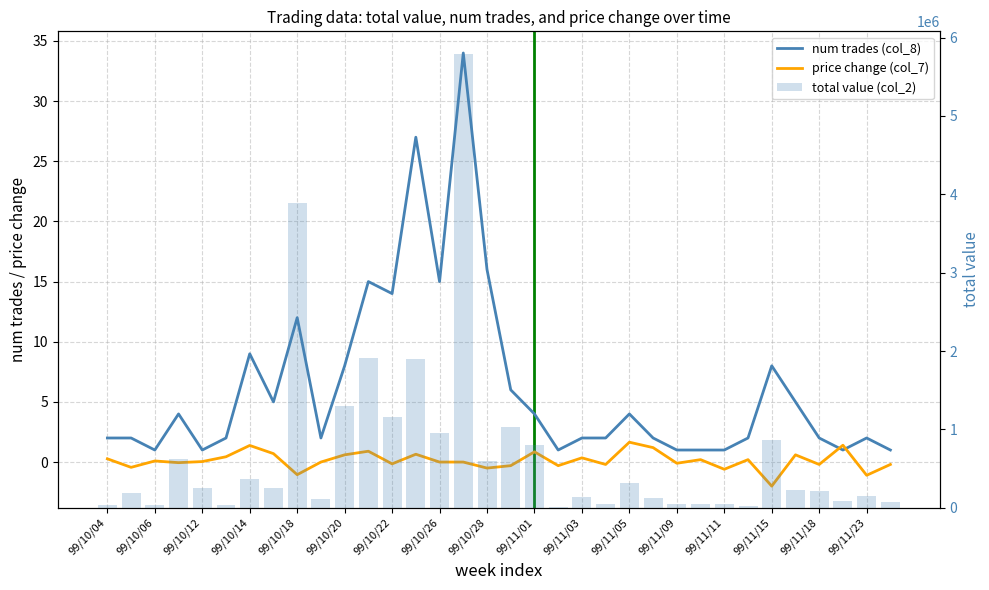

What is the difference between the price change (col_7) values at 23 and 28?

3.2